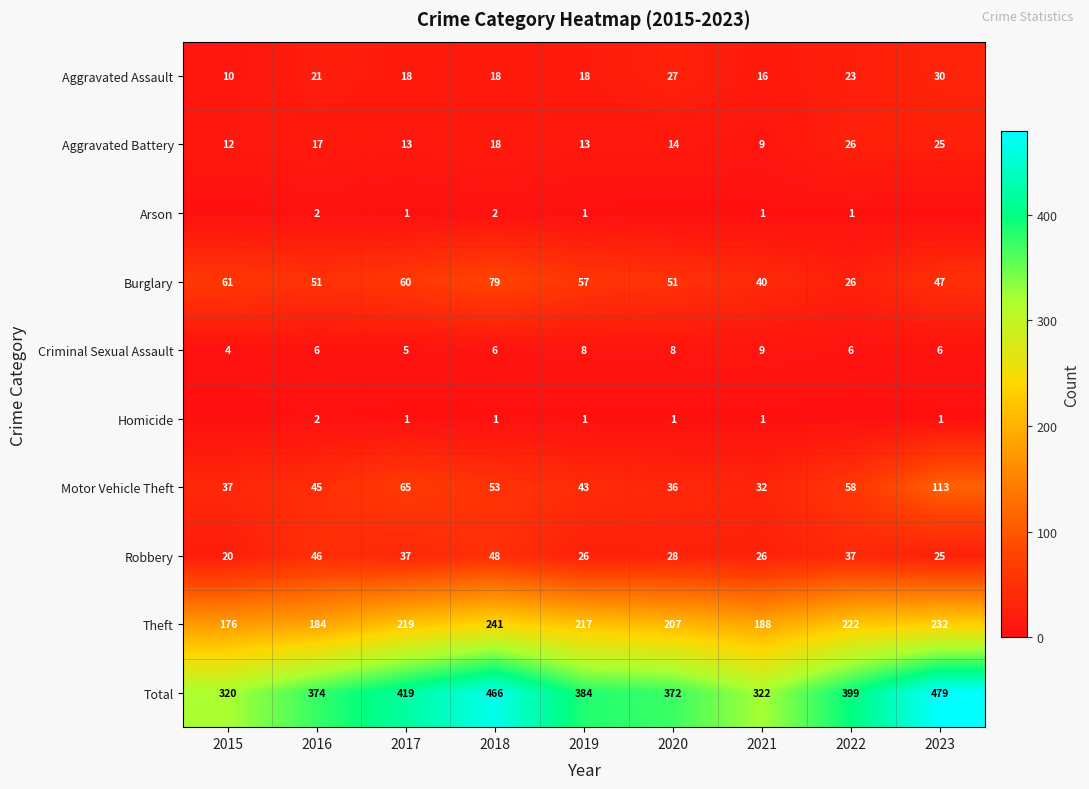

At how many categories does at least one series exceed 30?

9